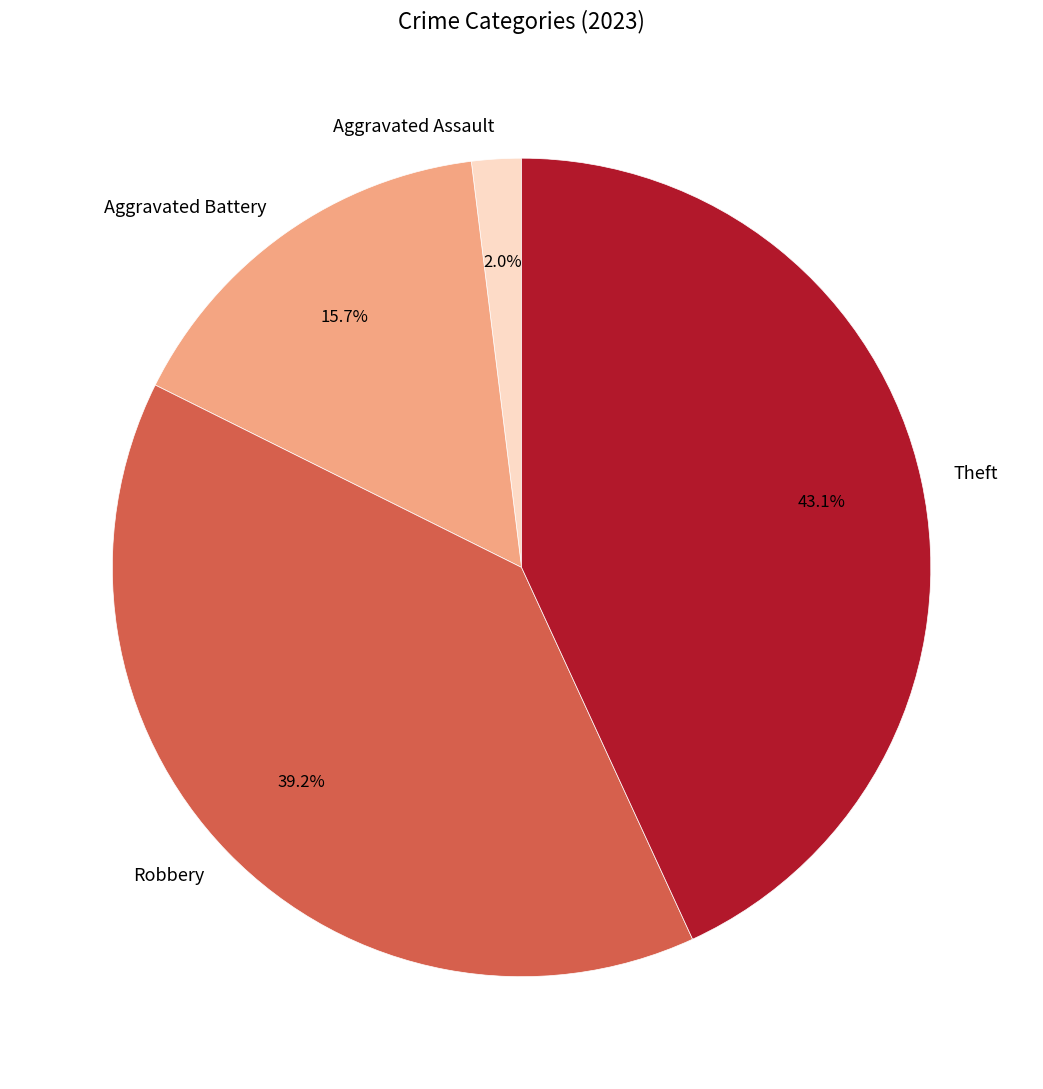

To the nearest percent, what is the difference between the Aggravated Assault and Theft slice percentages?

41%